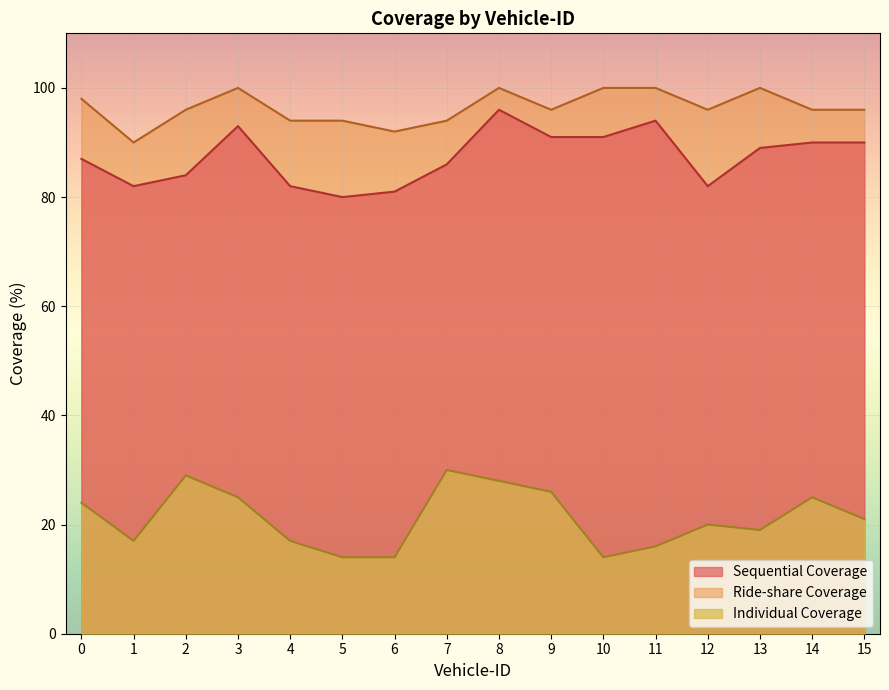

Reading right to left, list all the values displayed in this chart.

Sequential Coverage: 15=90	14=90	13=89	12=82	11=94	10=91	9=91	8=96	7=86	6=81	5=80	4=82	3=93	2=84	1=82	0=87
Ride-share Coverage: 15=96	14=96	13=100	12=96	11=100	10=100	9=96	8=100	7=94	6=92	5=94	4=94	3=100	2=96	1=90	0=98
Individual Coverage: 15=21	14=25	13=19	12=20	11=16	10=14	9=26	8=28	7=30	6=14	5=14	4=17	3=25	2=29	1=17	0=24